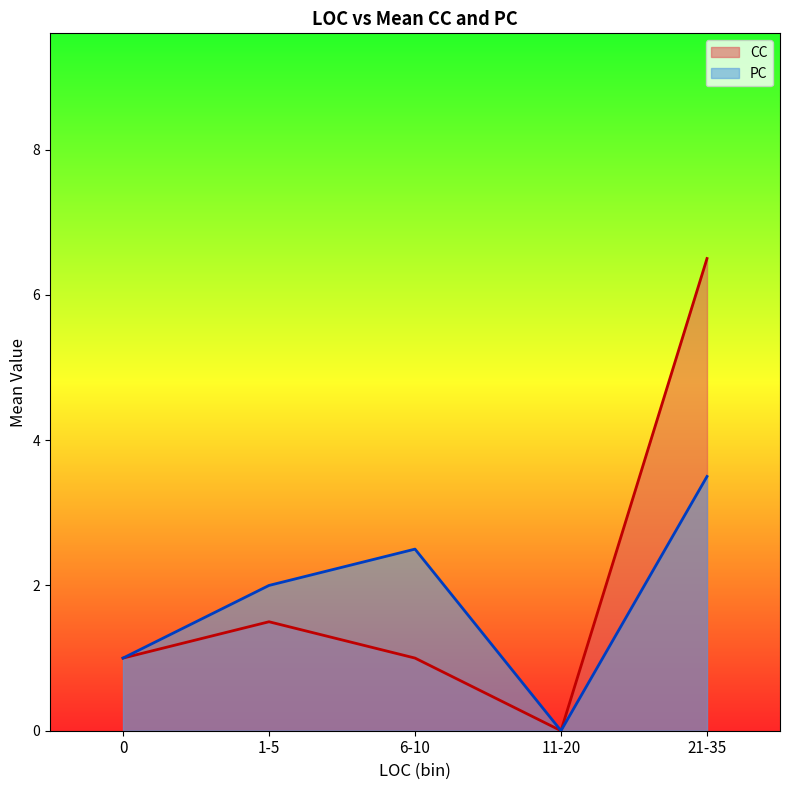

Which category has the highest value in the CC series?

21-35